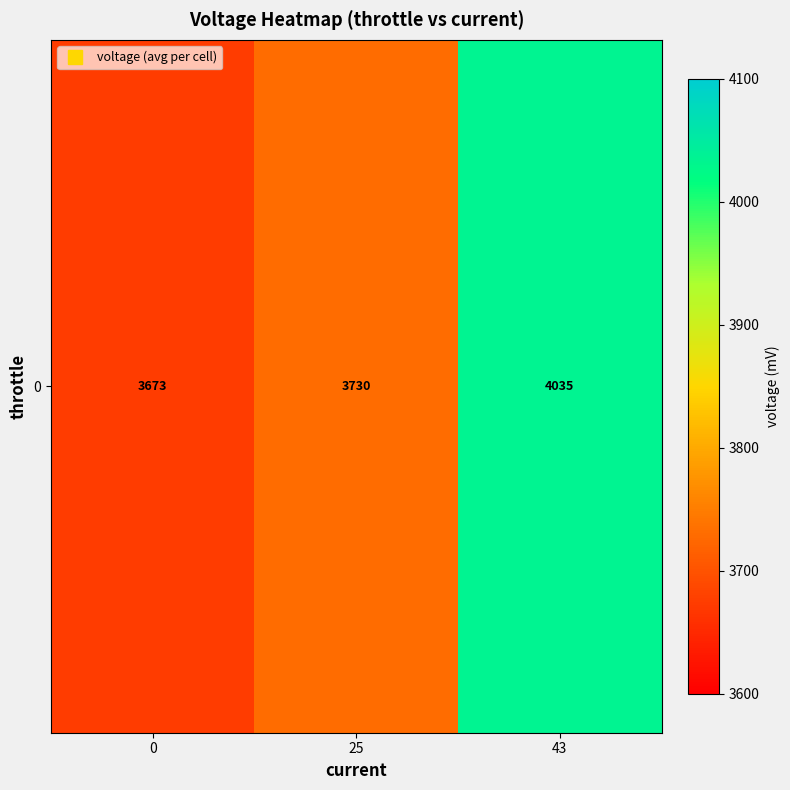

Which category has the highest value across all series?

43